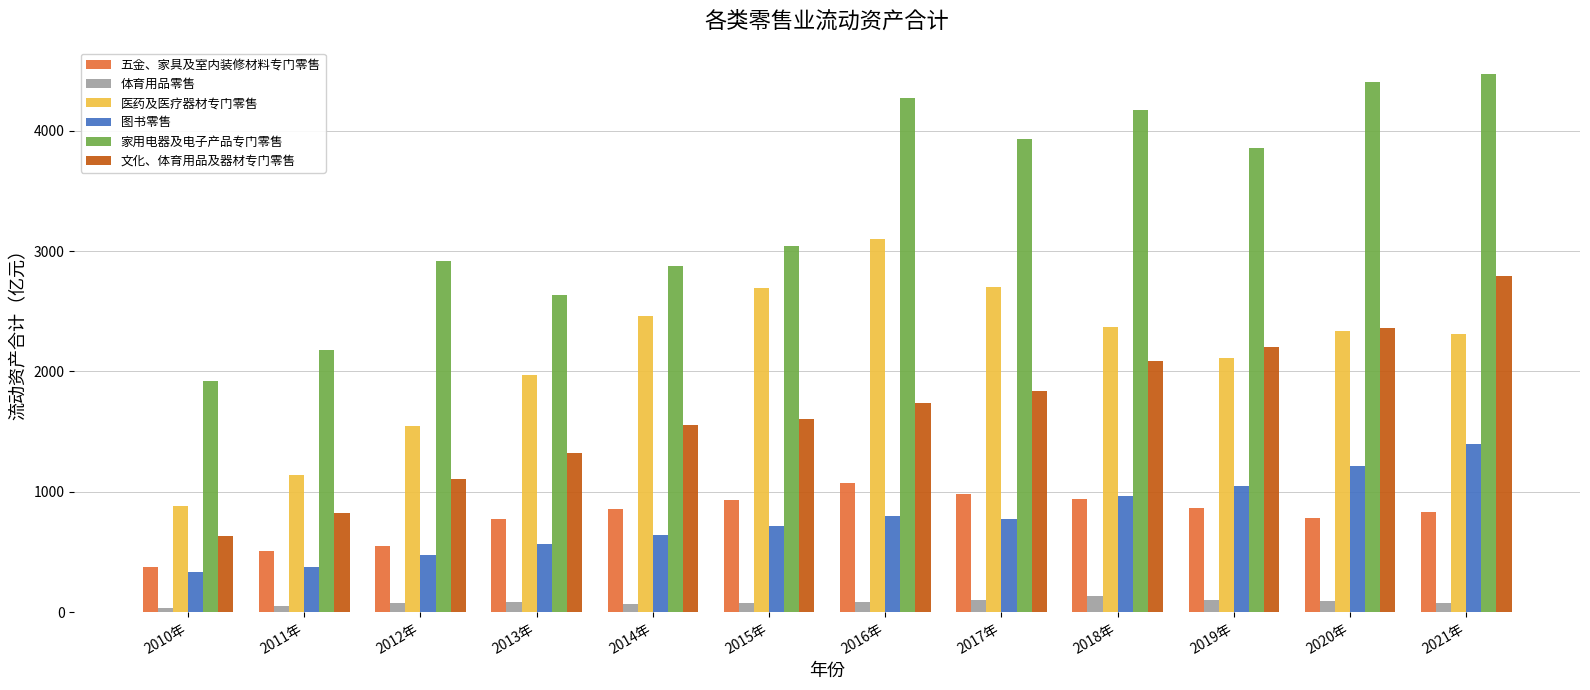

Which series has the largest range (max minus min)?

家用电器及电子产品专门零售